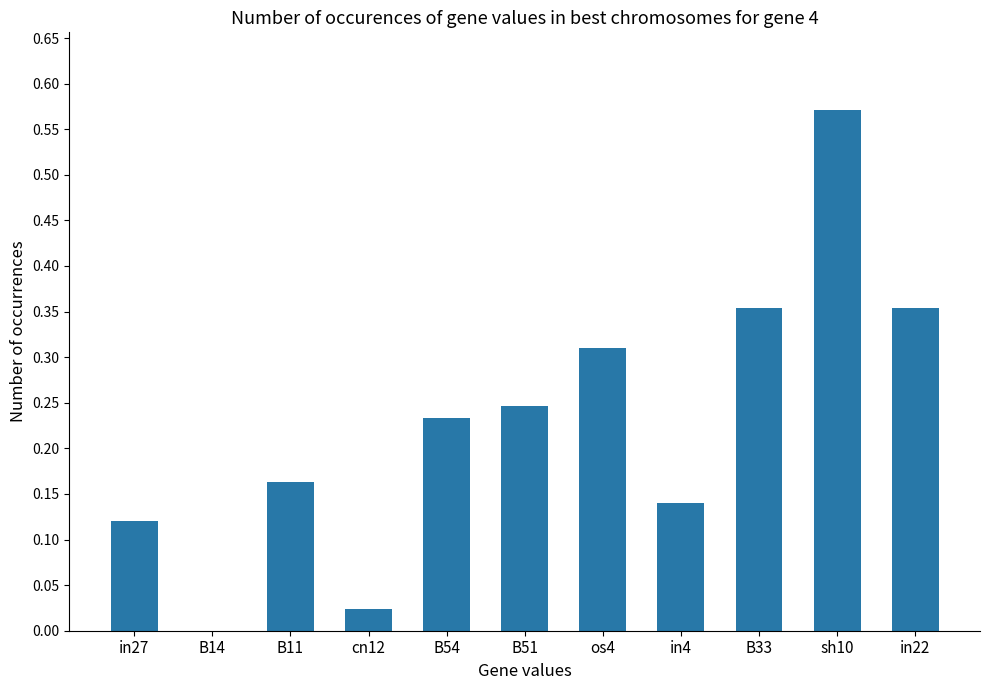

Which category has the highest value across all series?

sh10